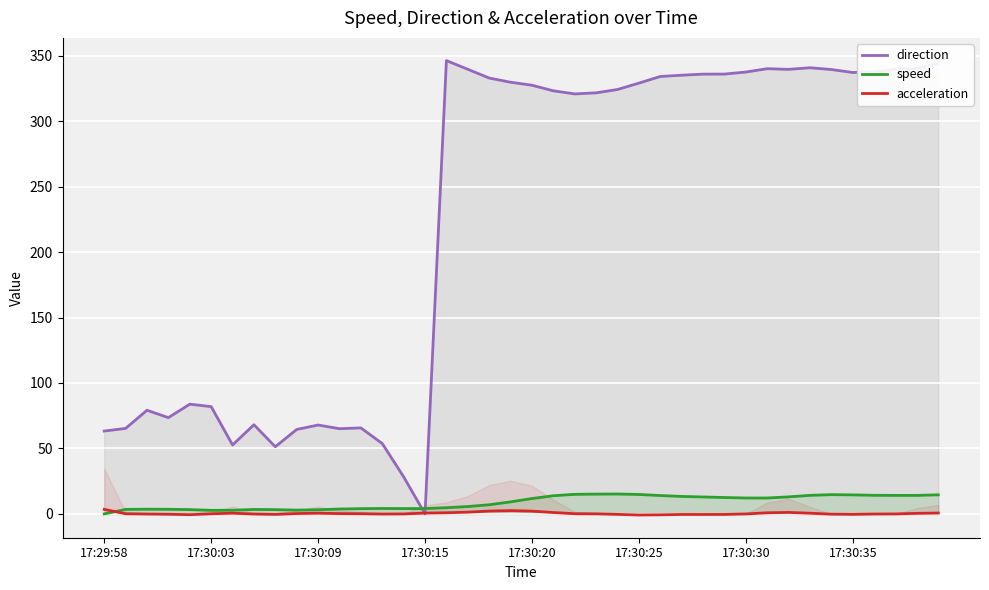

After their last crossing, which series has the higher values: direction or speed?

direction